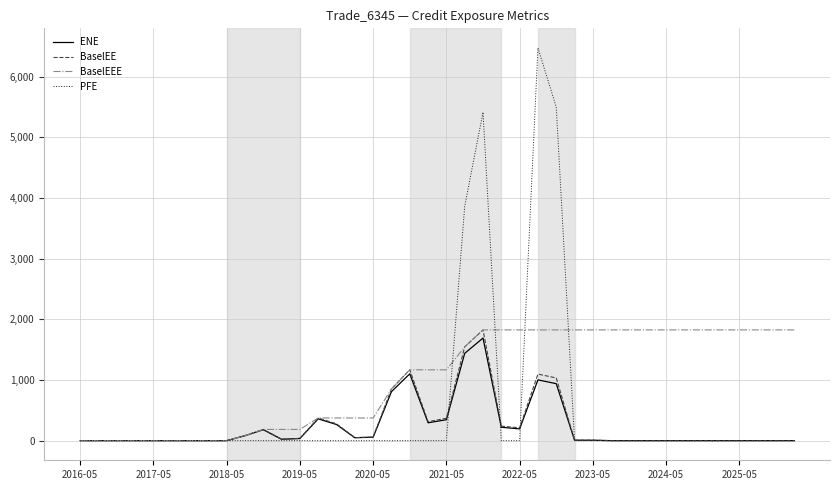

How many categories are shown in the chart?

40